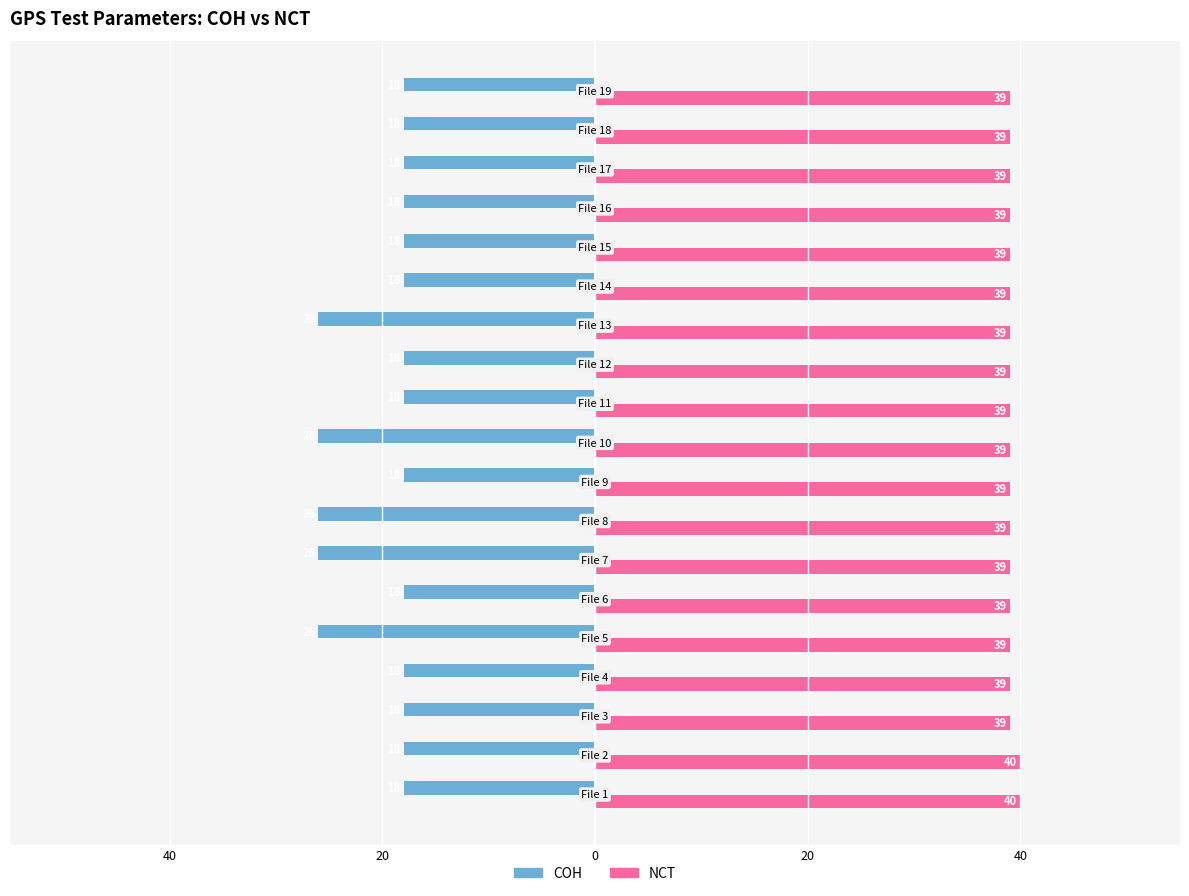

What is the value of the NCT bar at the 10th from the left?

39